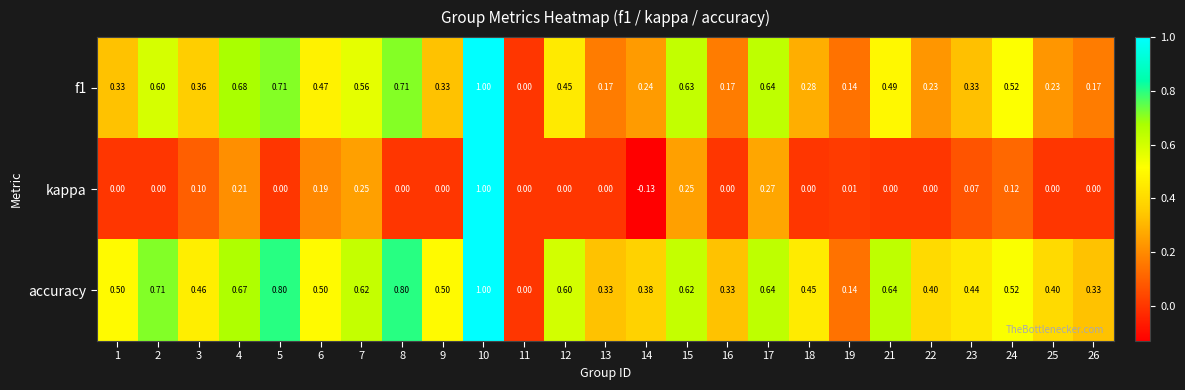

Which series has the largest range (max minus min)?

kappa